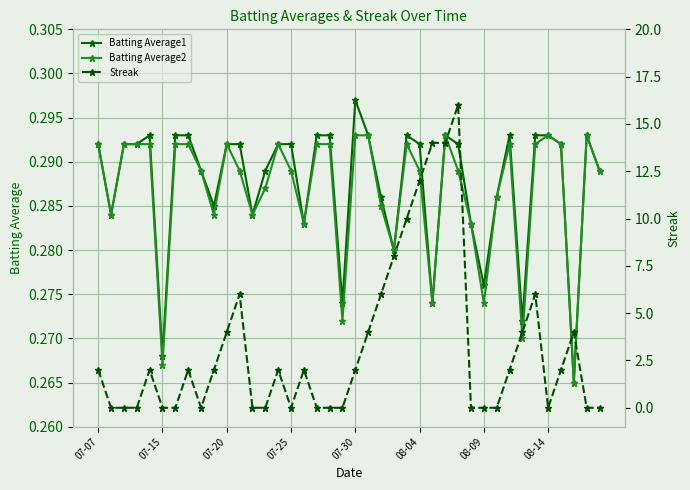

What is the minimum value for Batting Average1?

0.3